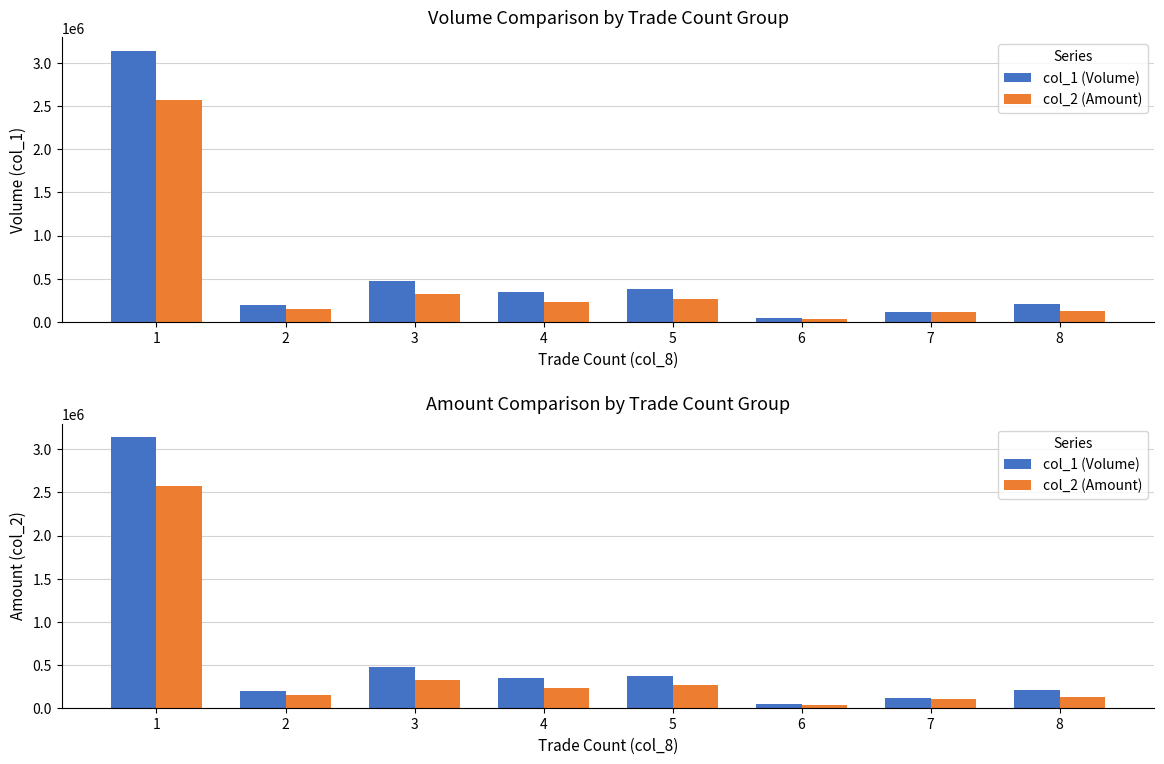

Where is col_1 (Volume) nearest to the value 1592000?

3